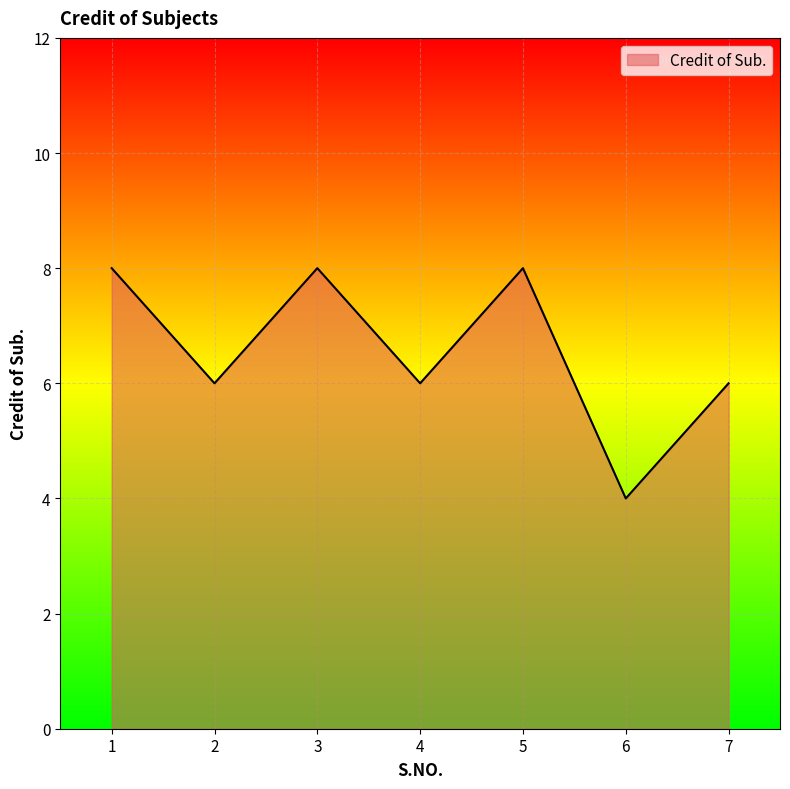

Is it true that the value at 5 is 8?

True